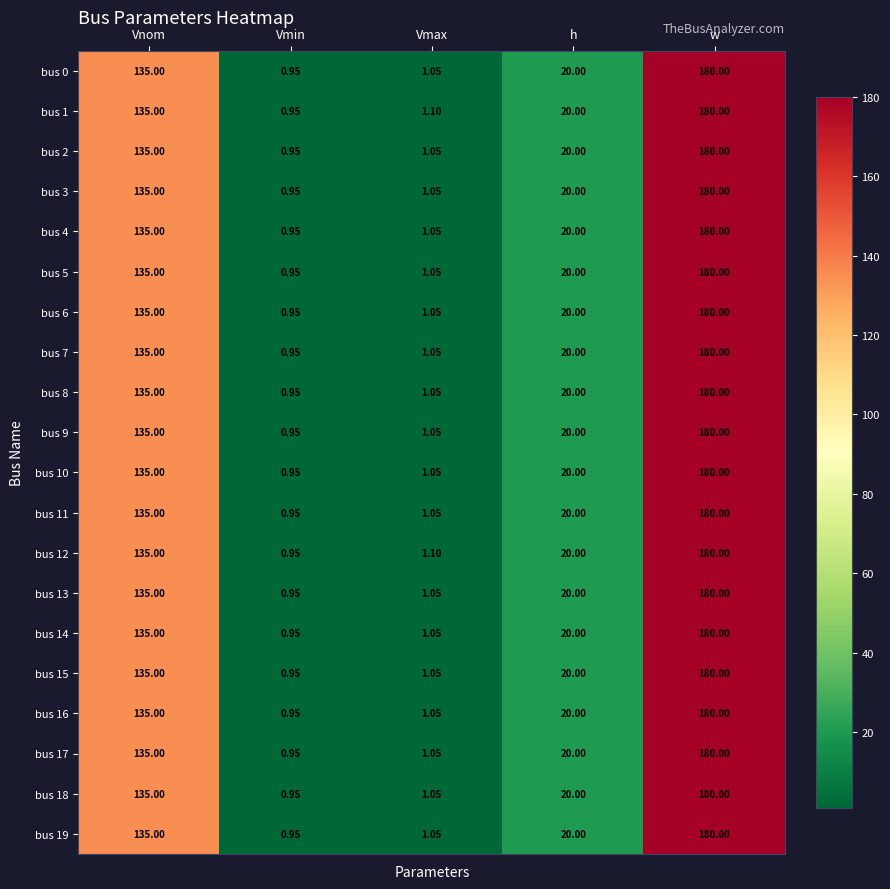

At which category does the chart reach its minimum across all series?

Vmin